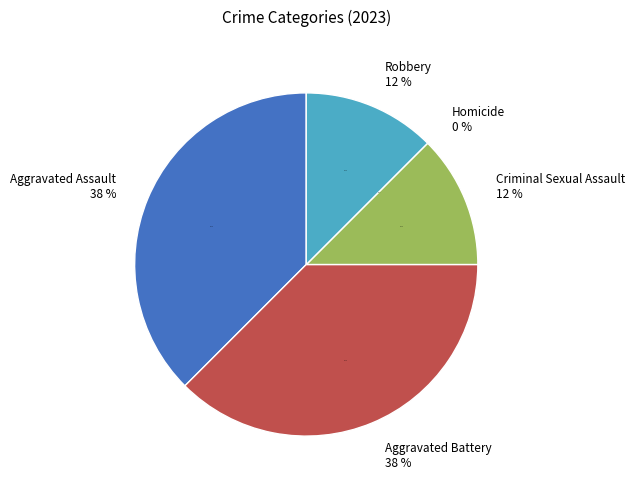

The Homicide slice represents 1% of the pie. True or false?

False